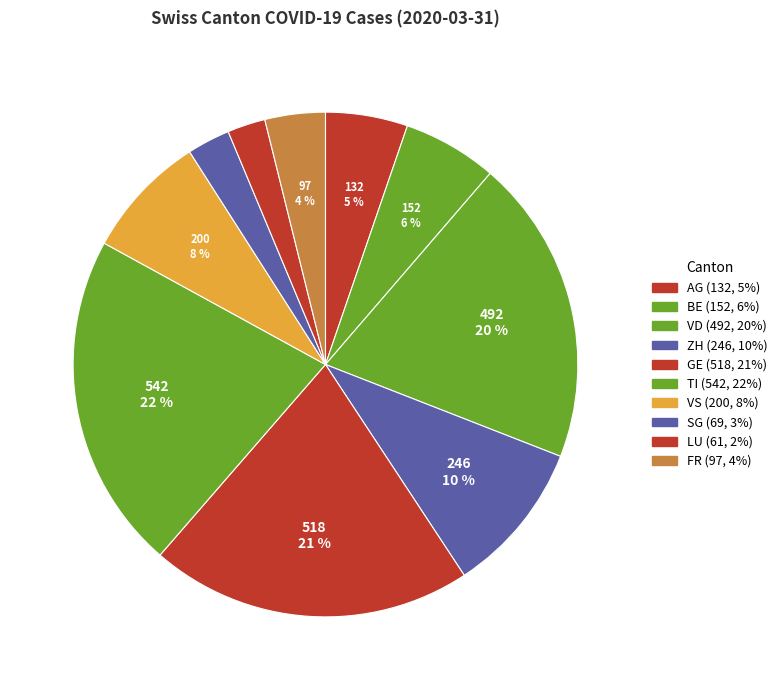

How many segments does this pie chart have?

10